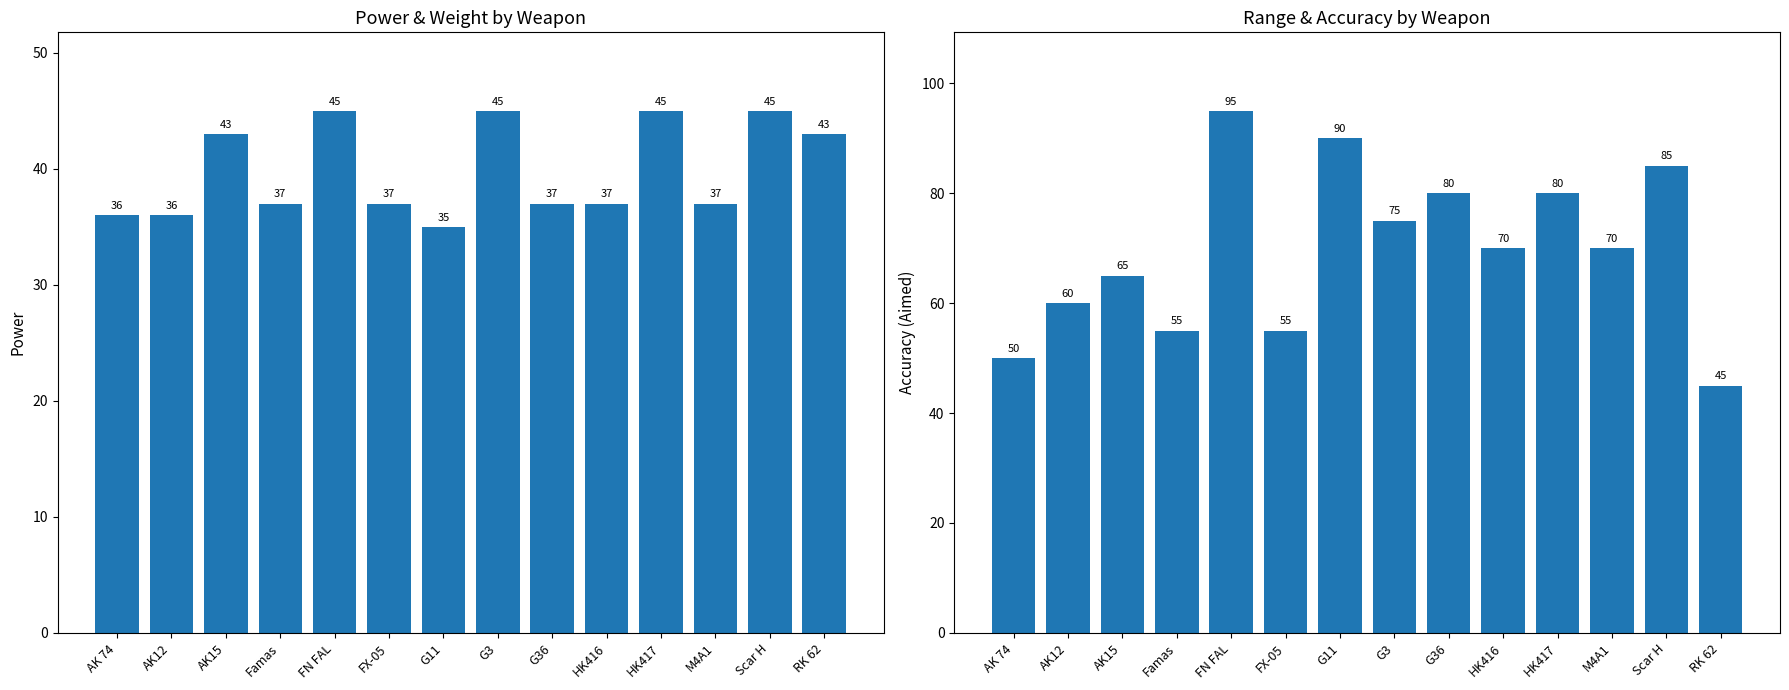

At which label does accAimed reach its peak?

FN FAL